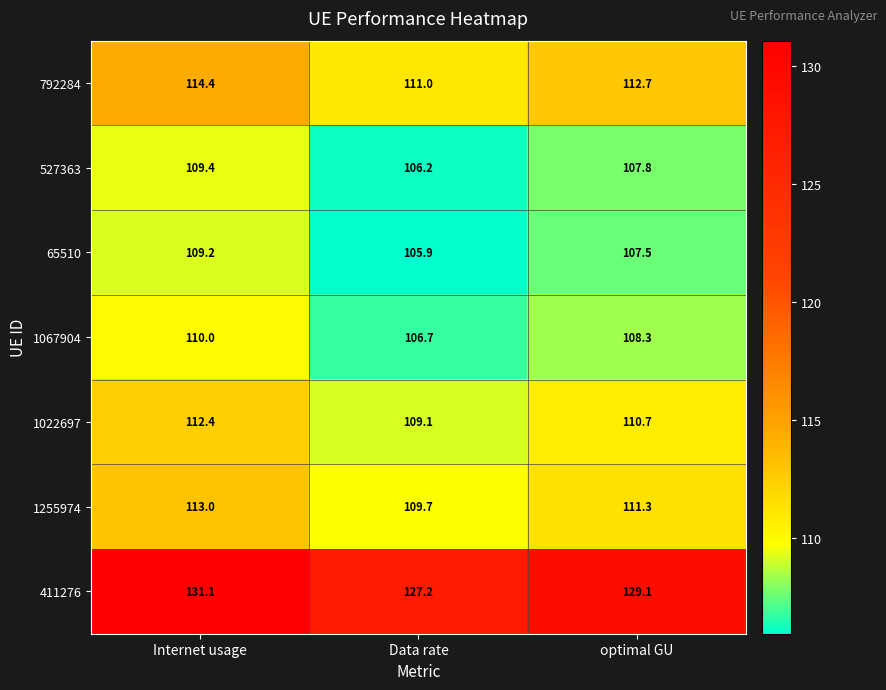

Rank the categories by 1255974 value from lowest to highest.

Data rate, optimal GU, Internet usage